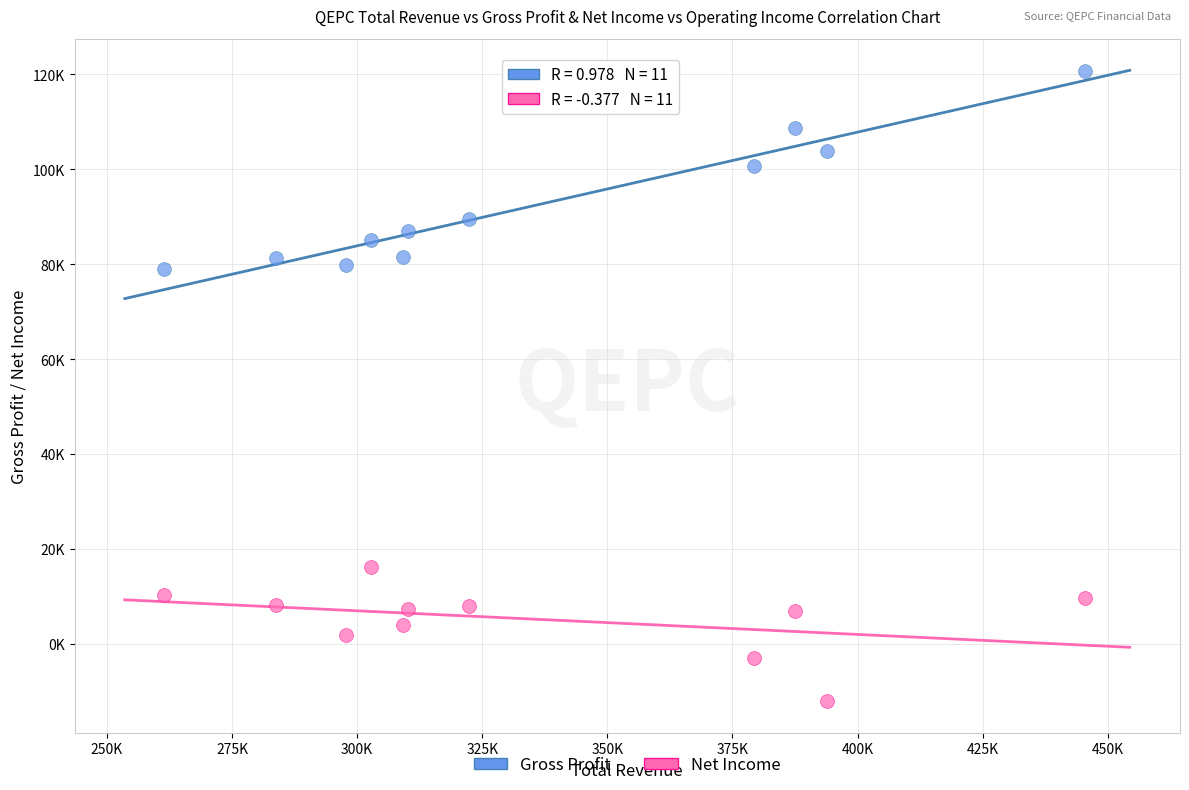

Which series contains the lowest Y value?

Net Income